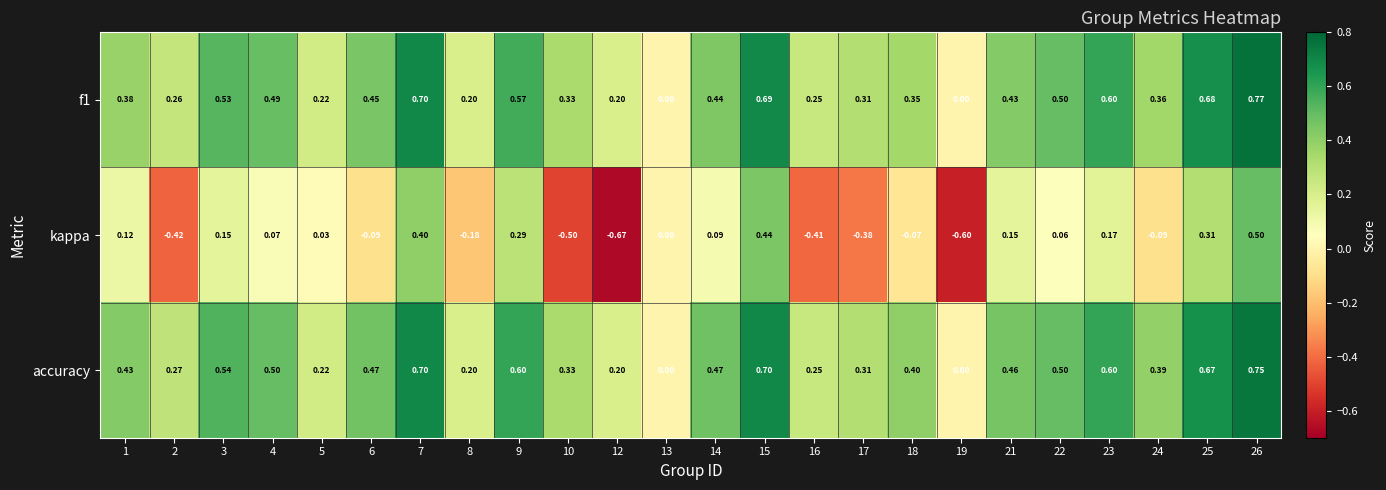

What is the difference between the highest and lowest values at 25?

0.4